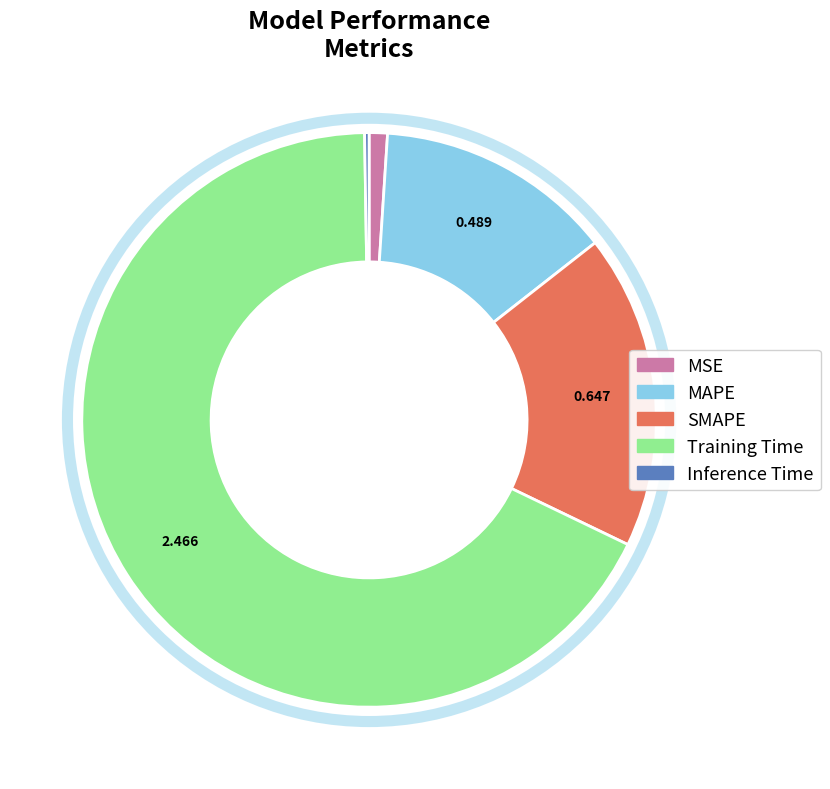

What is the largest slice in the pie chart?

Training Time